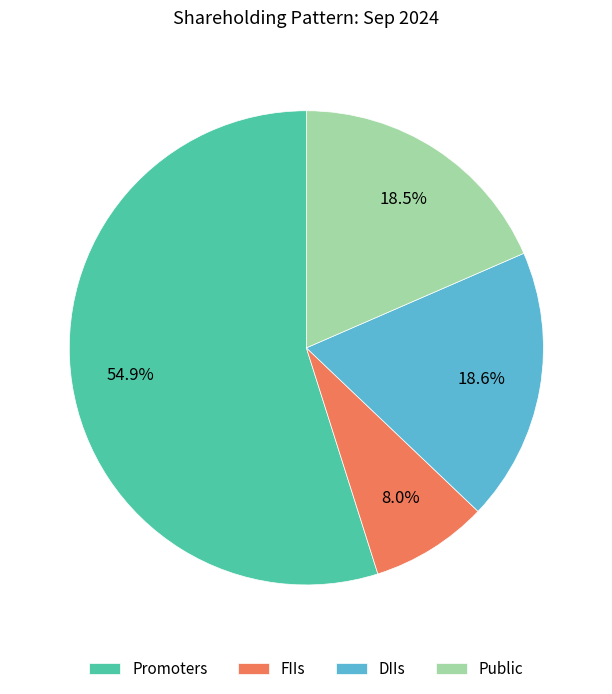

Does Promoters represent more than half of the total?

Yes